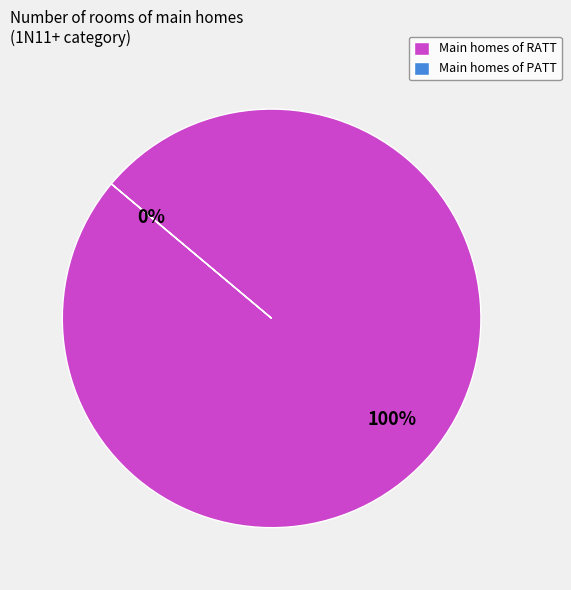

Which category has the smallest portion of the pie?

PATT